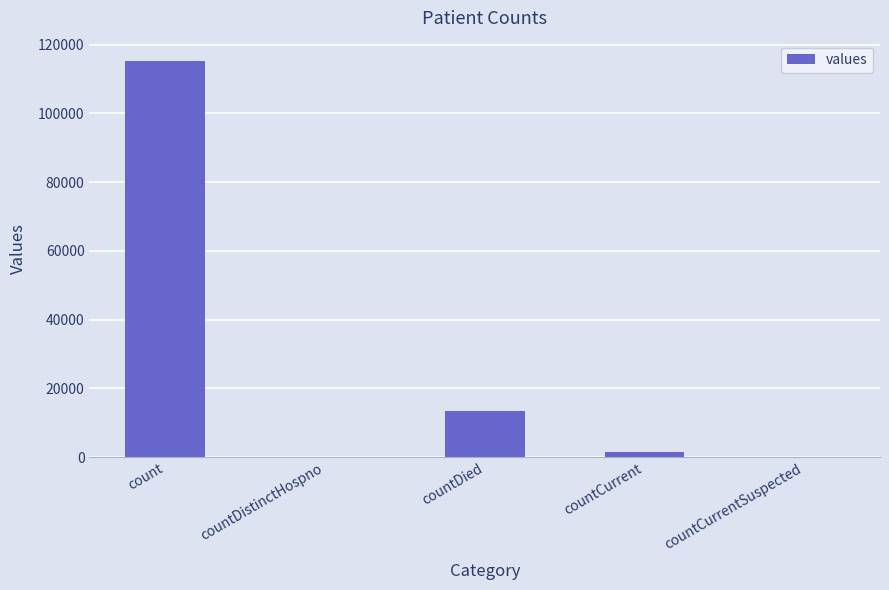

Are the bars horizontal?

No